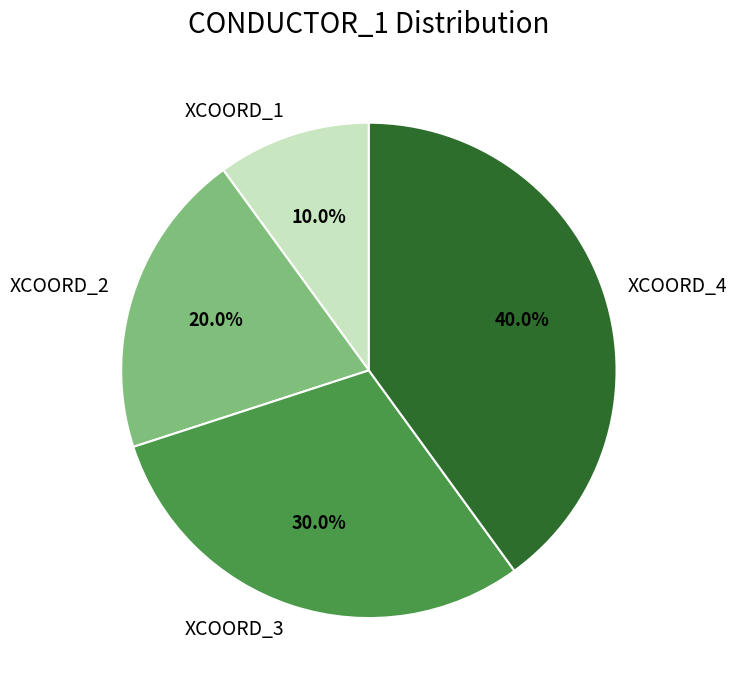

Approximately how many times larger is the value at XCOORD_2 compared to XCOORD_1?

2.0